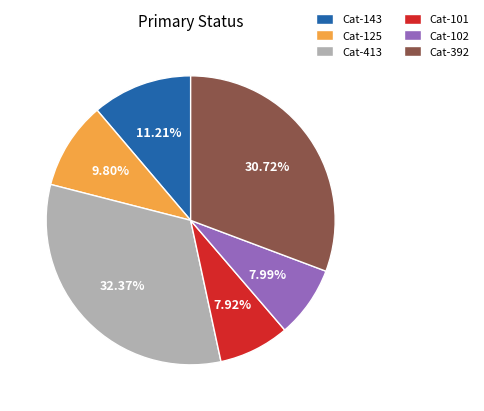

Is there a majority slice in this chart?

No